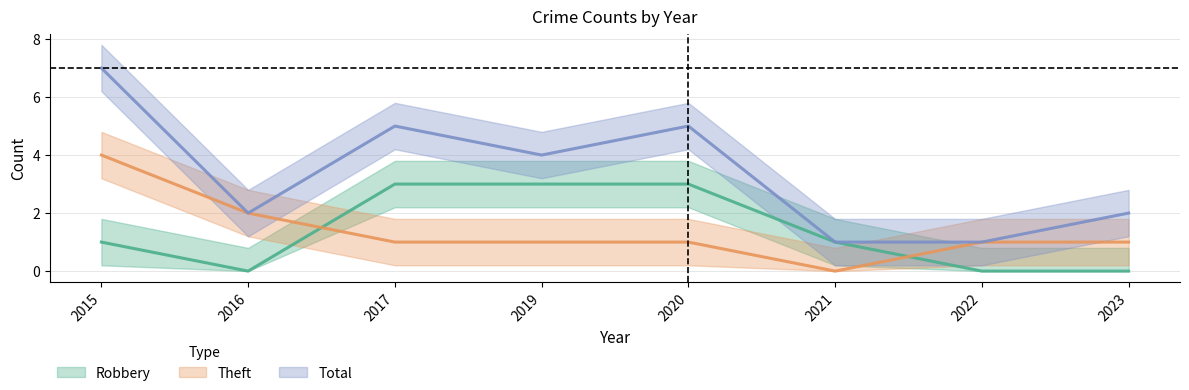

Reading left to right, what are all the values shown in this chart?

Robbery: 2015=1	2016=0	2017=3	2019=3	2020=3	2021=1	2022=0	2023=0
Theft: 2015=4	2016=2	2017=1	2019=1	2020=1	2021=0	2022=1	2023=1
Total: 2015=7	2016=2	2017=5	2019=4	2020=5	2021=1	2022=1	2023=2